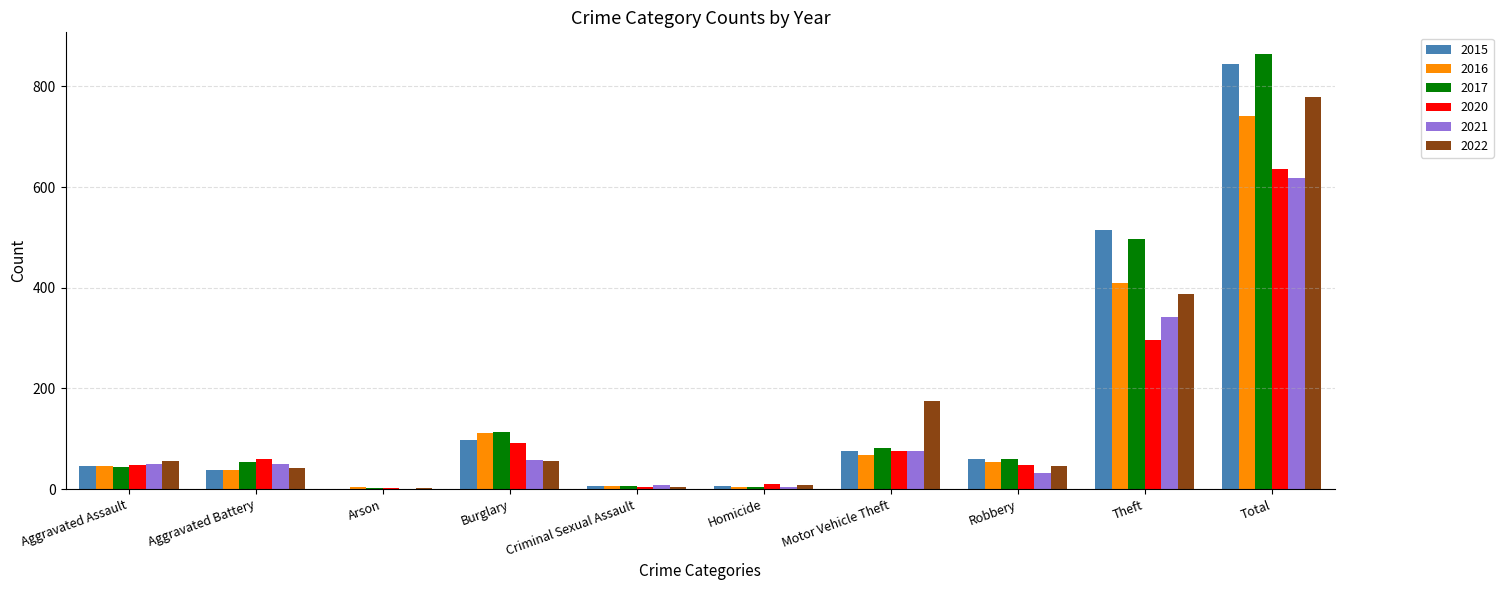

Which series changed the most between Theft and Total?

2022